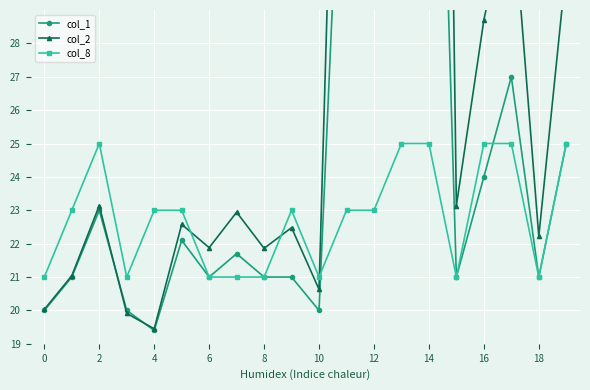

How many values in the col_2 series are below 22?

7